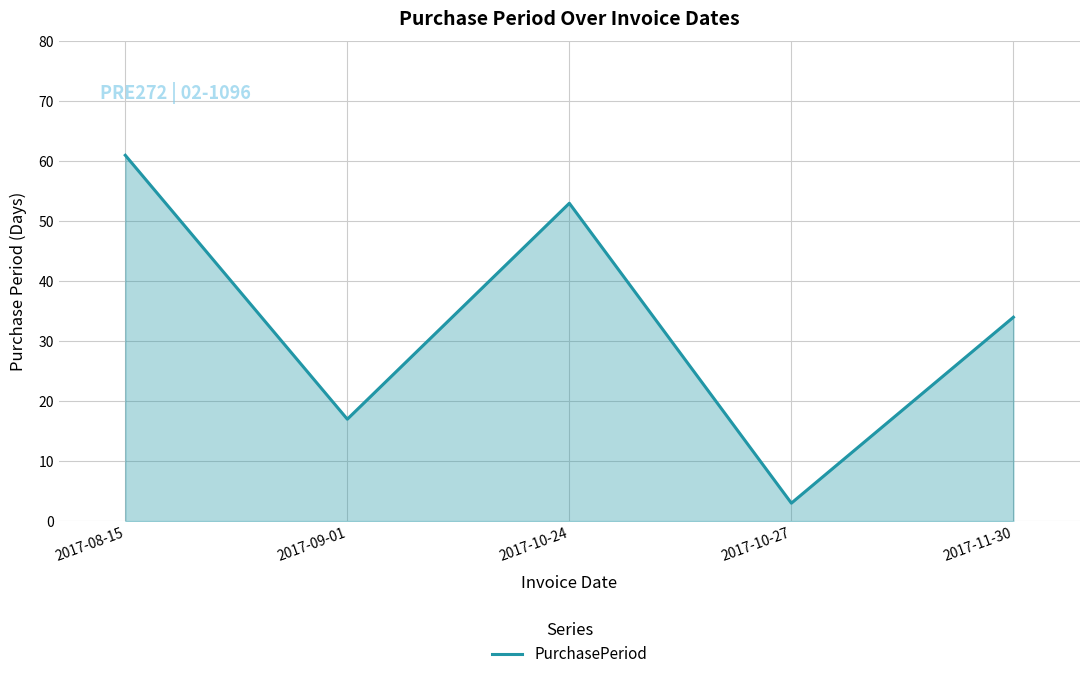

List the labels in order of value, largest first.

2017-08-15, 2017-10-24, 2017-11-30, 2017-09-01, 2017-10-27